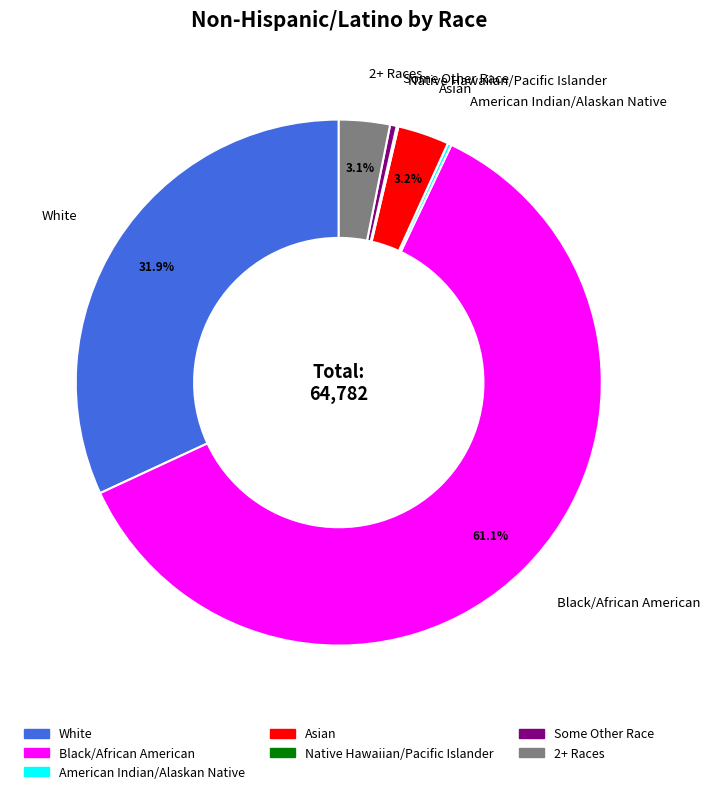

Does White represent more than half of the total?

No